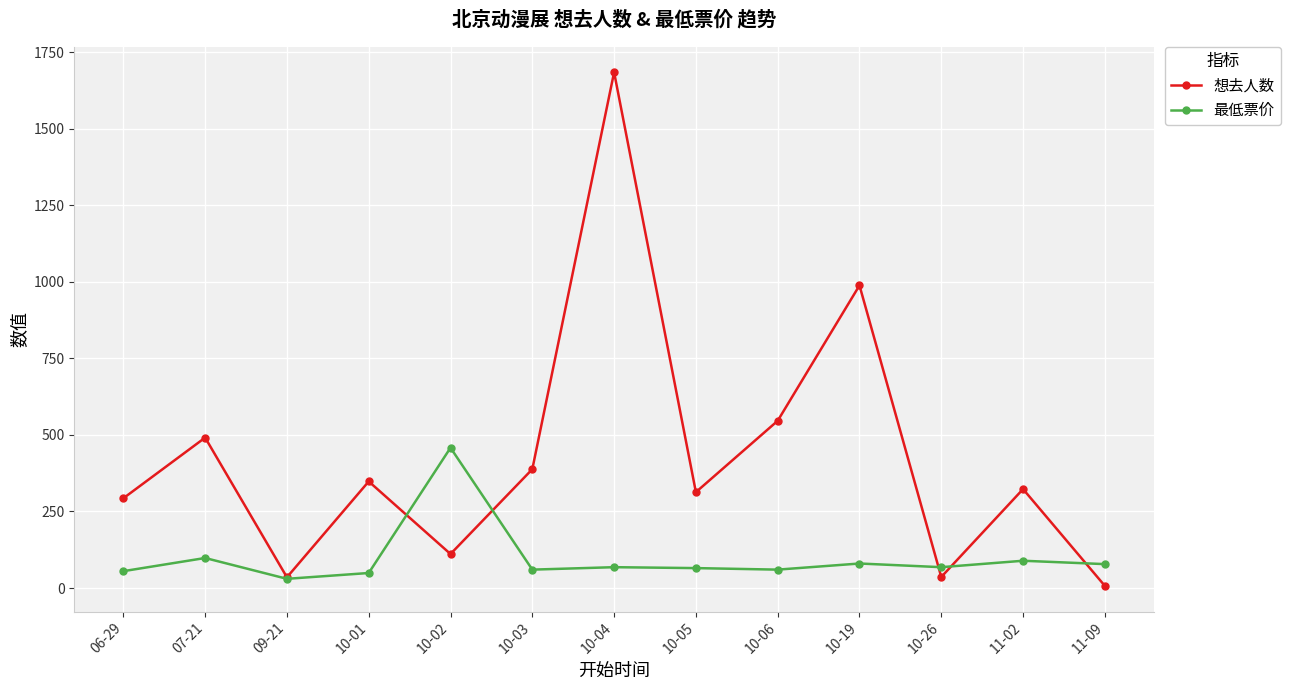

List the series in order of their overall mean, lowest first.

最低票价, 想去人数